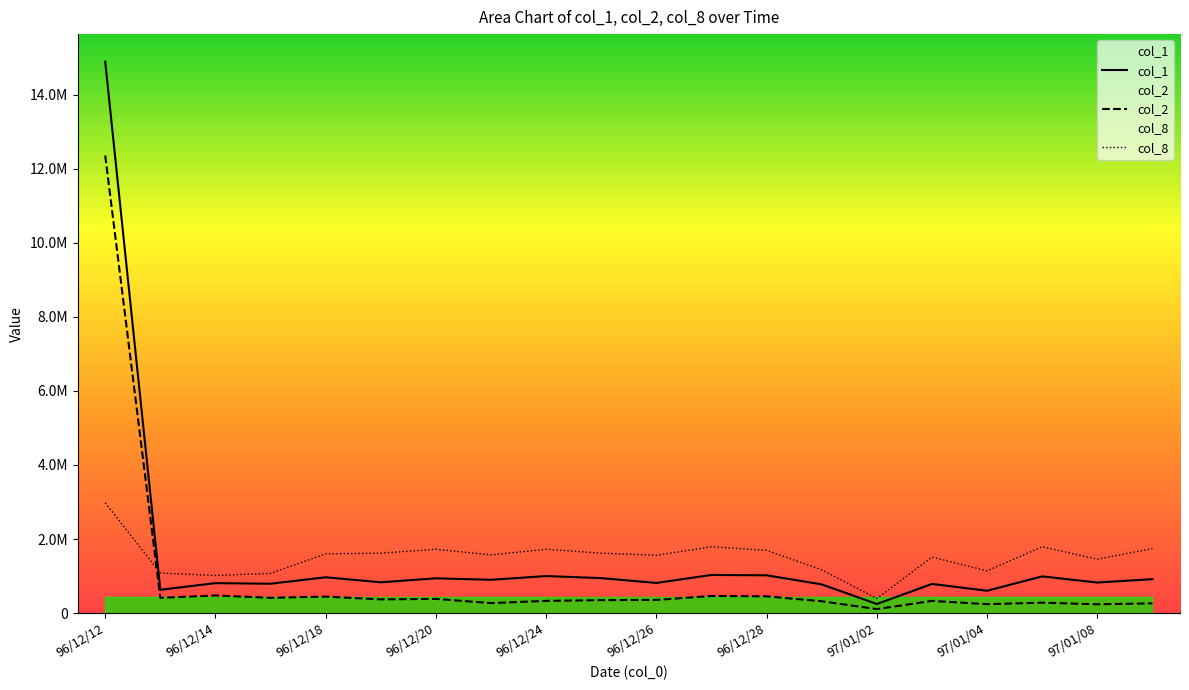

List the series in order of their peak value, highest first.

col_1, col_2, col_8